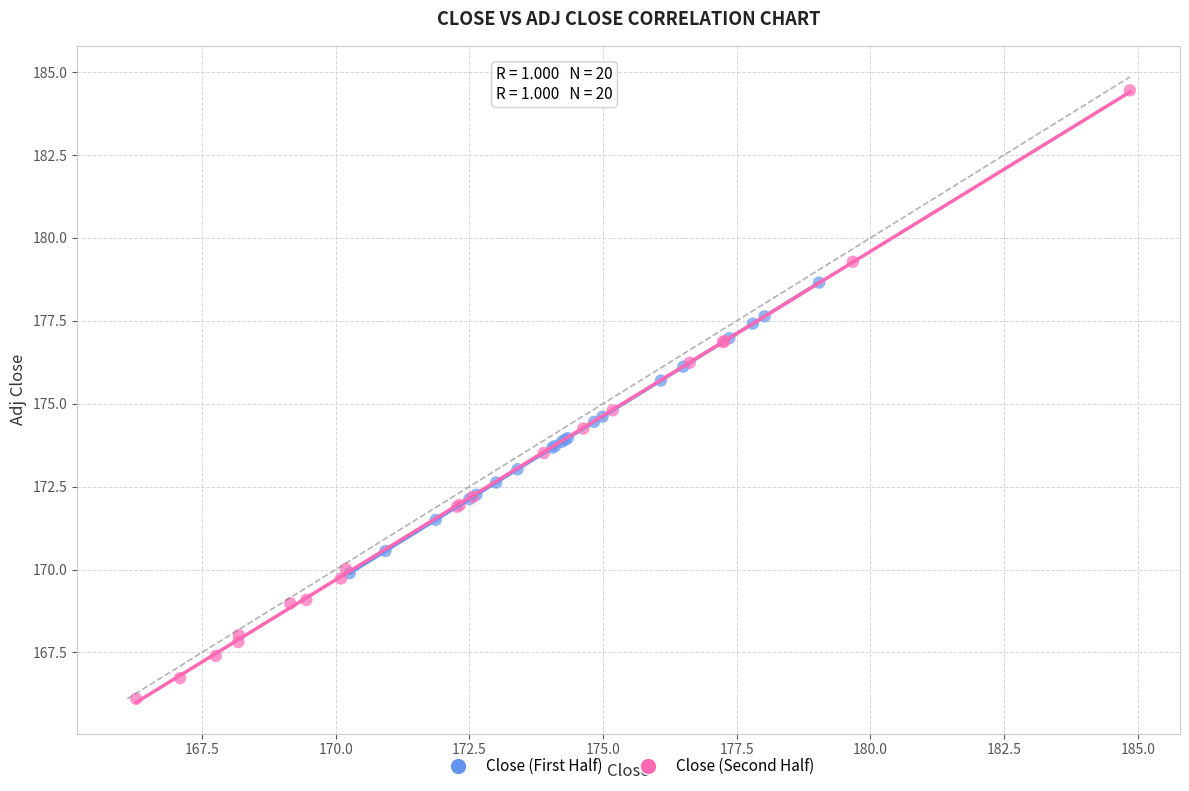

What are all the series names shown in the legend?

Close (First Half), Close (Second Half)